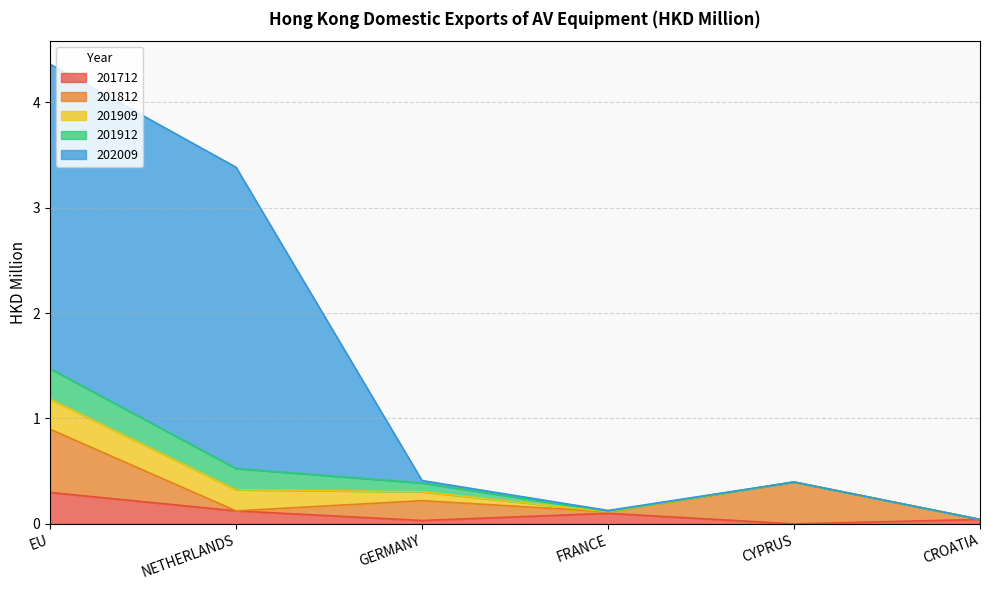

How many interior local peaks does the 201712 series have?

1